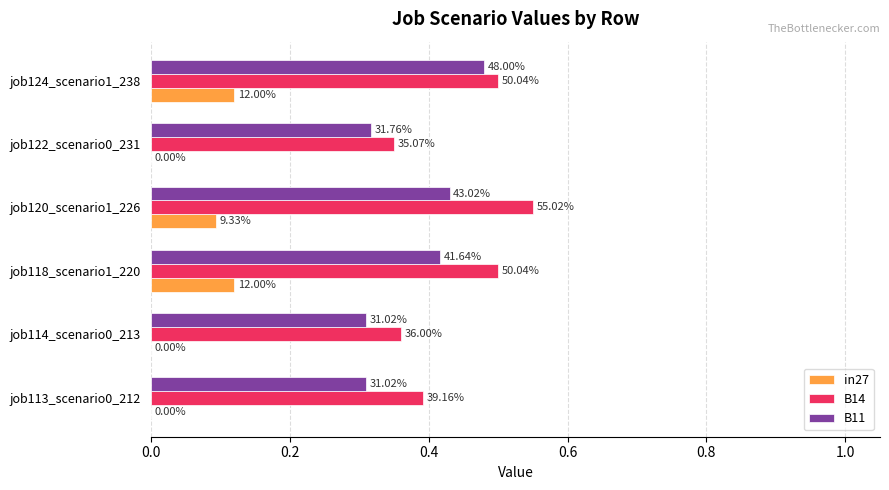

Which series has the largest total across all categories?

B14